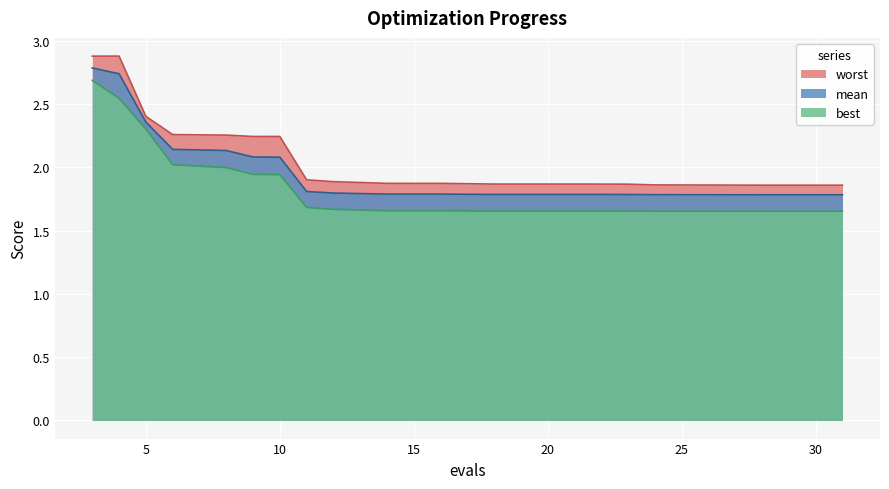

What is the approximate value of mean at 19?

1.8